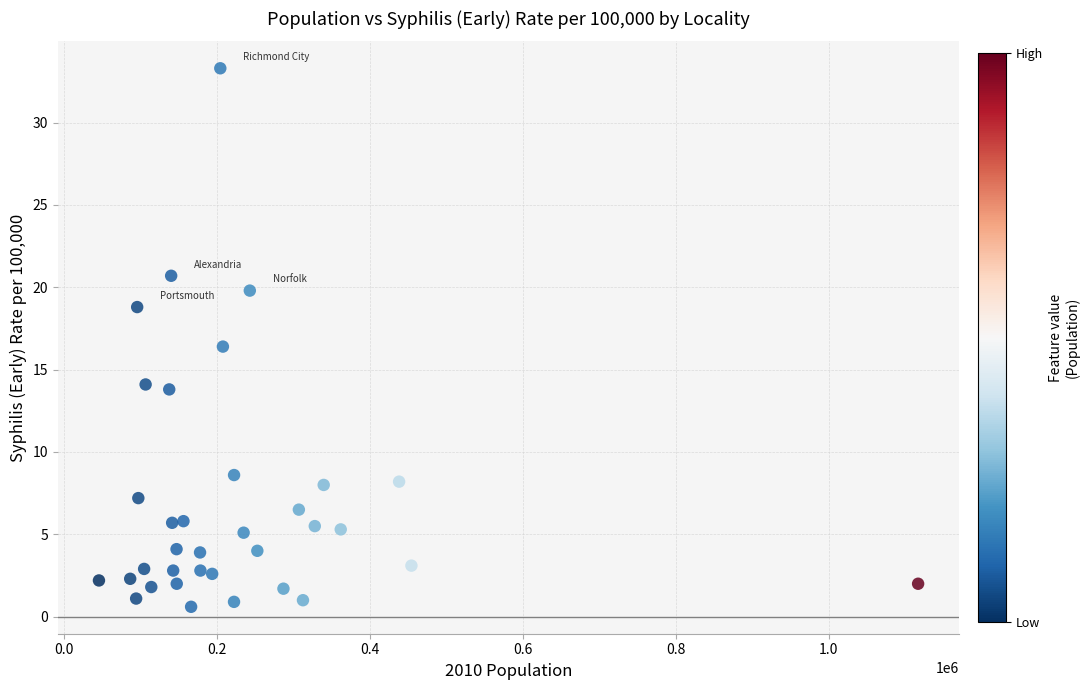

What is the range of X values (max minus min)?

1071070.0